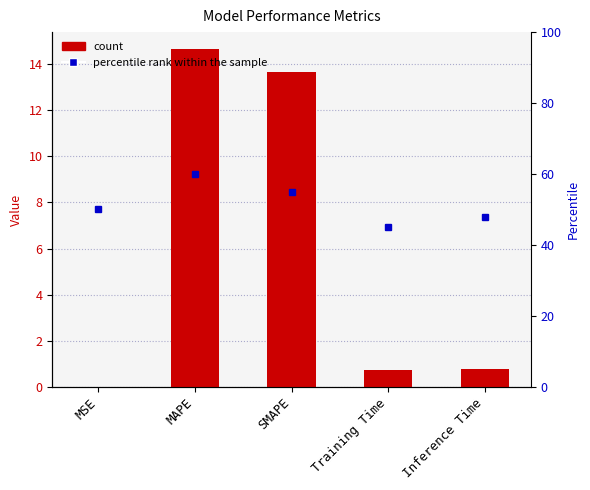

How many bars are there in total?

5